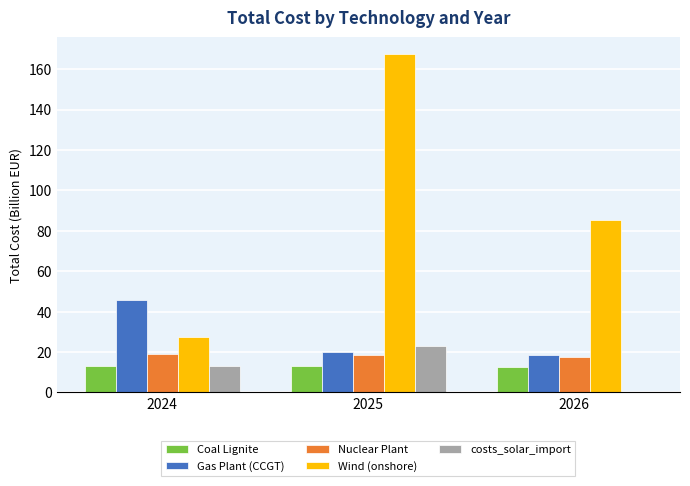

What is the sum of all costs_solar_import values?

36.2